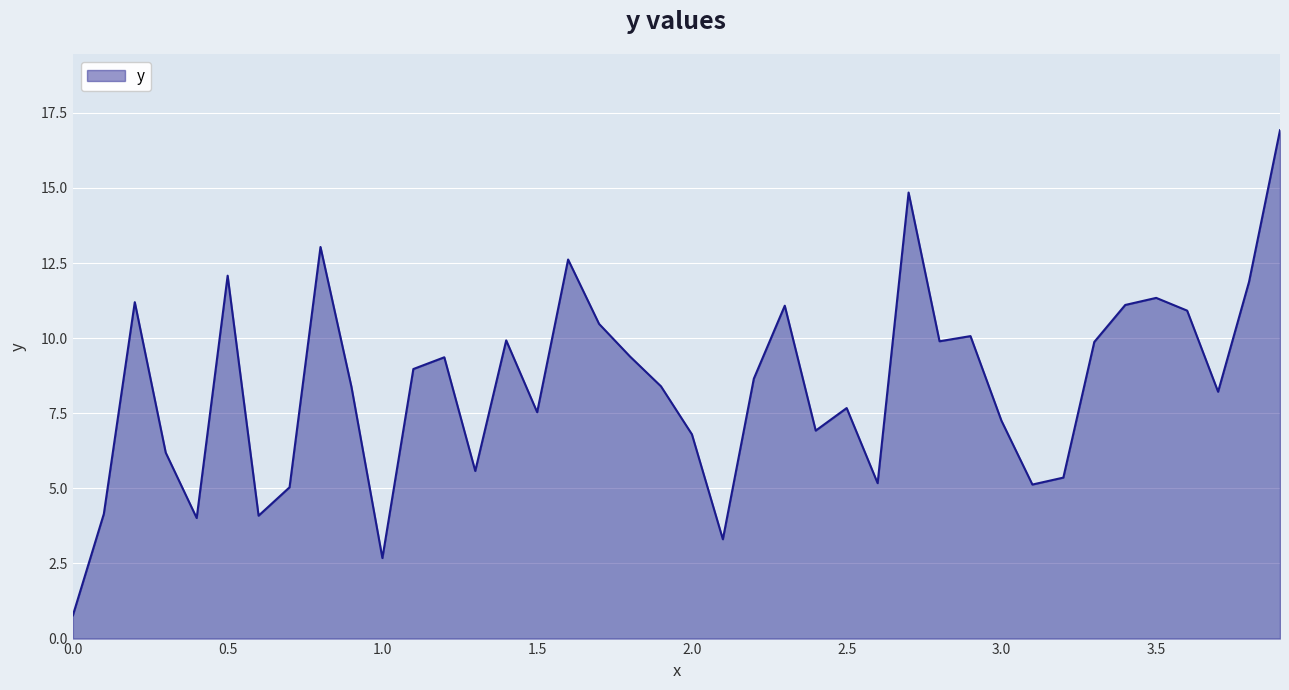

How many lines are shown in the chart?

1